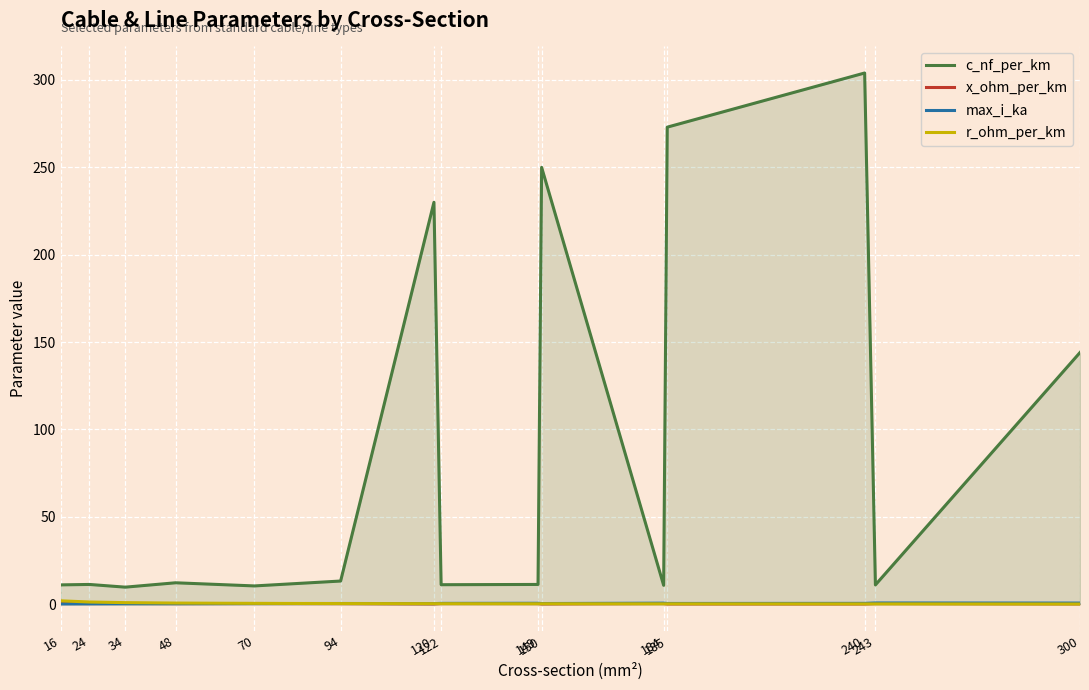

What is the sum of the x_ohm_per_km values at 185 and 243?

0.4